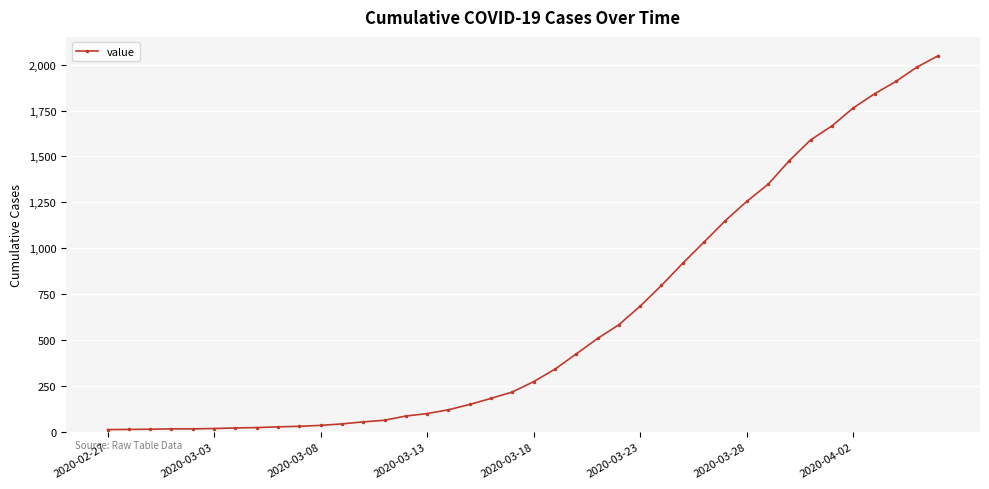

Count the number of categories in the chart.

40